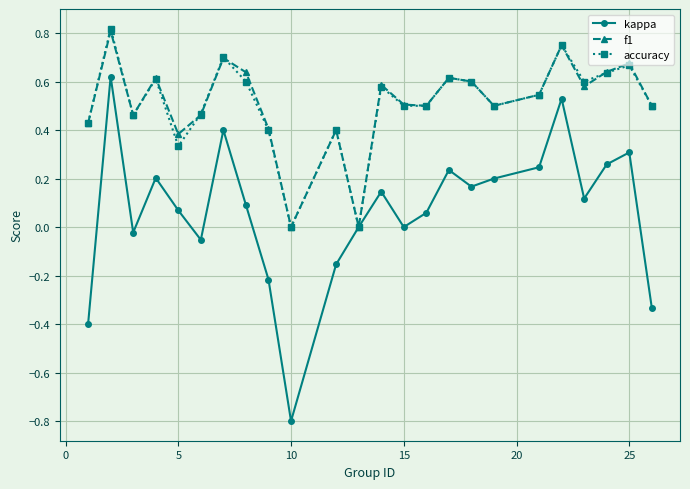

What is the minimum value shown in the chart?

-0.8